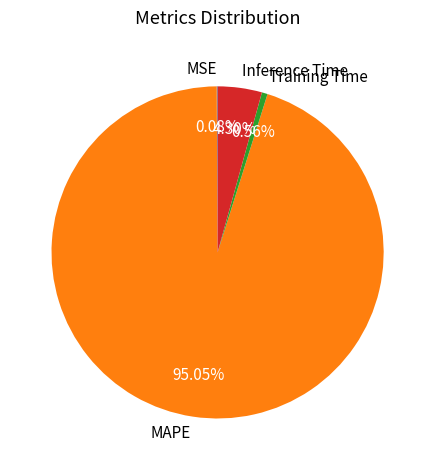

Which category accounts for the majority?

MAPE